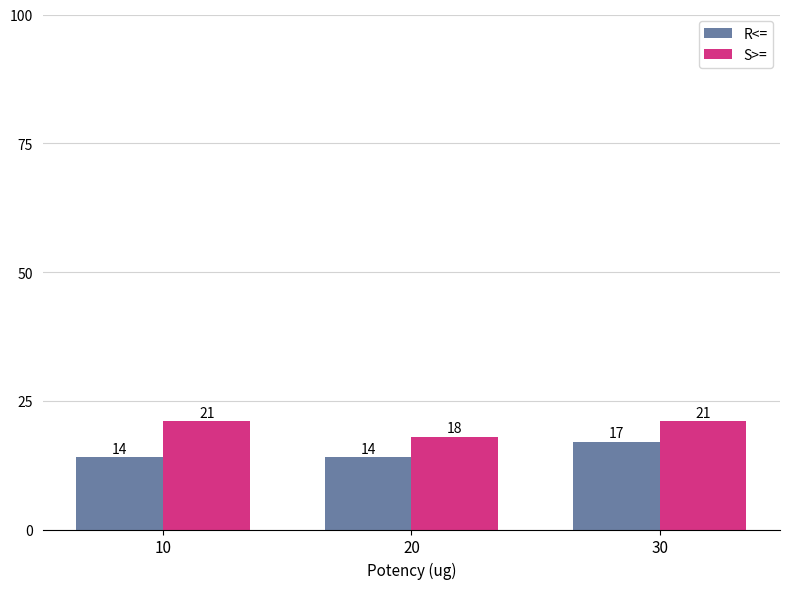

Reading left to right, extract all data points from this chart.

R<=: 14	14	17
S>=: 21	18	21